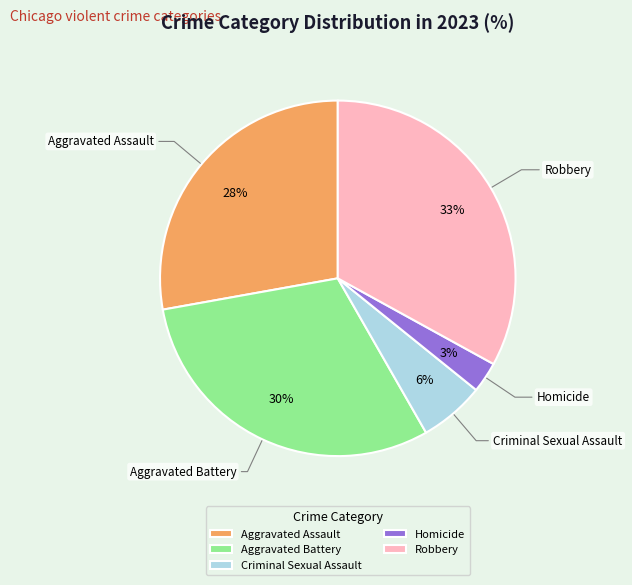

How many segments does this pie chart have?

5